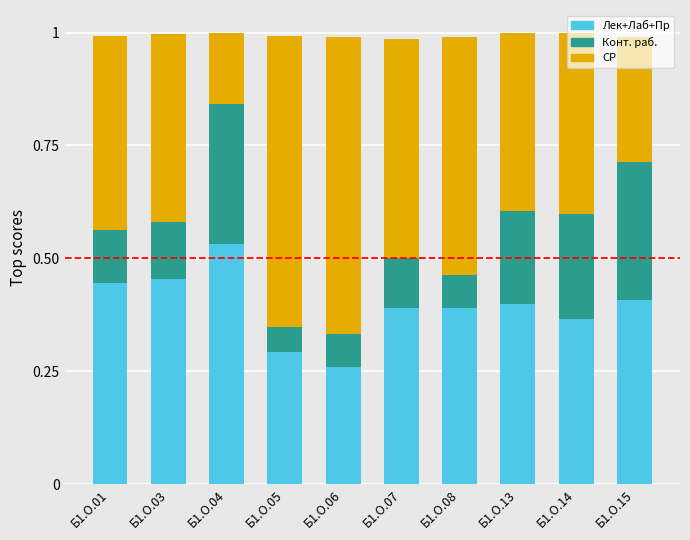

What is the total value across all series at Б1.О.13?

1.0